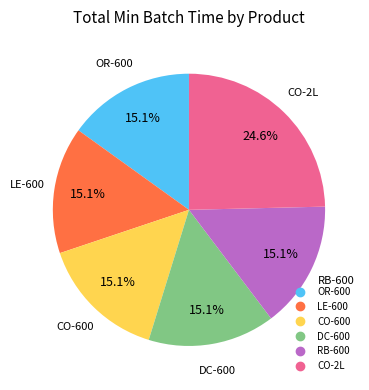

Is there a majority slice in this chart?

No